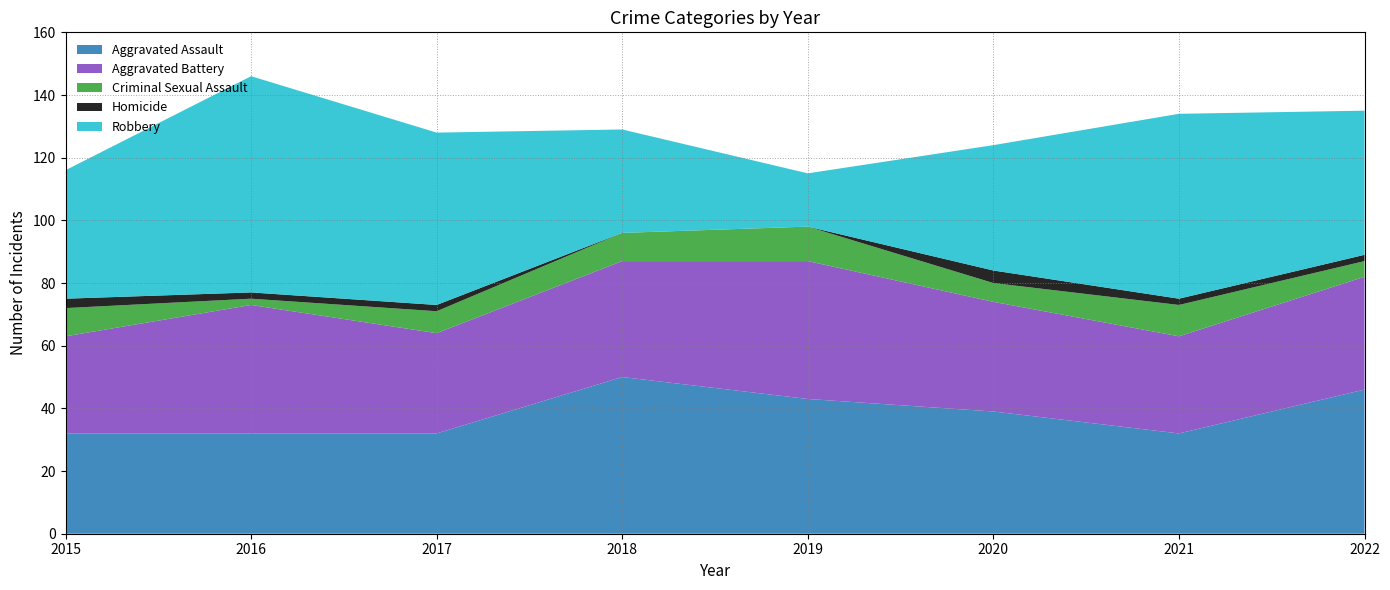

The Robbery series shows 17 at 2019. True or false?

True